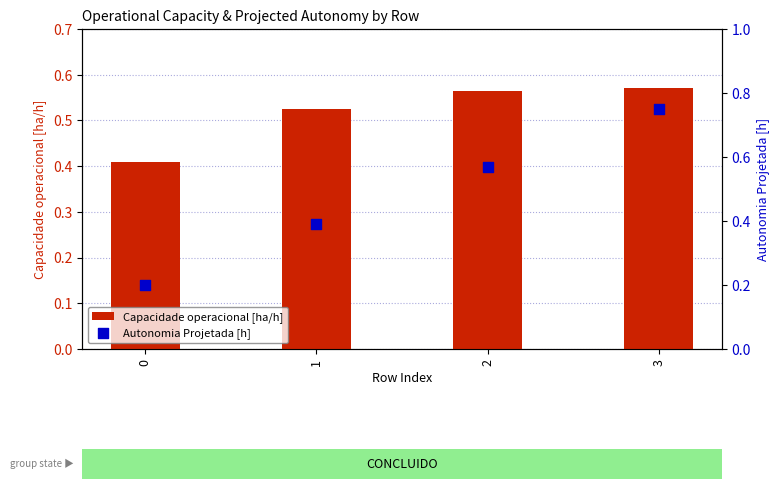

Which series has the largest Y range (max minus min)?

Autonomia Projetada [h]